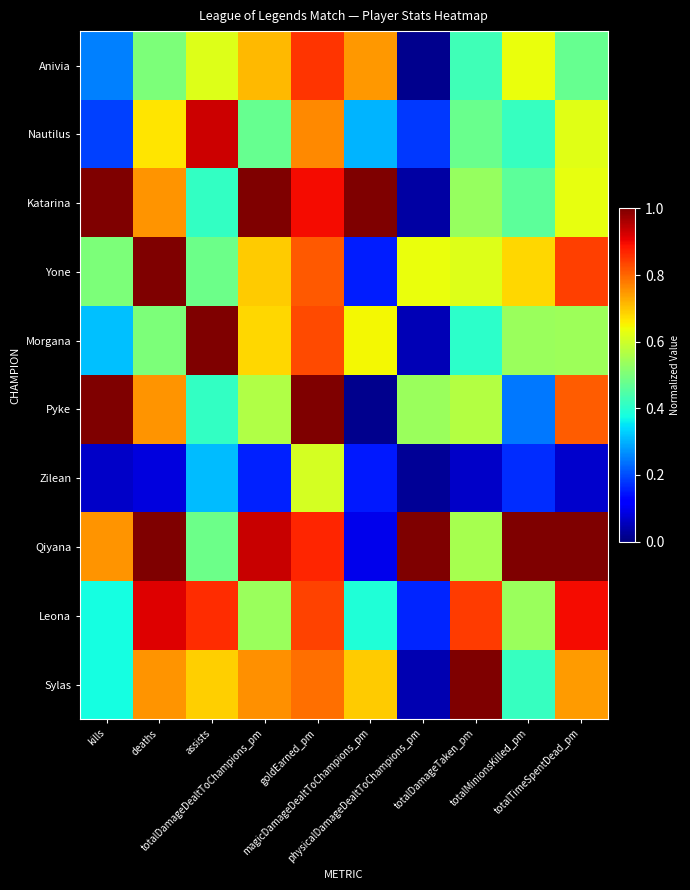

Which series has the largest range (max minus min)?

Pyke